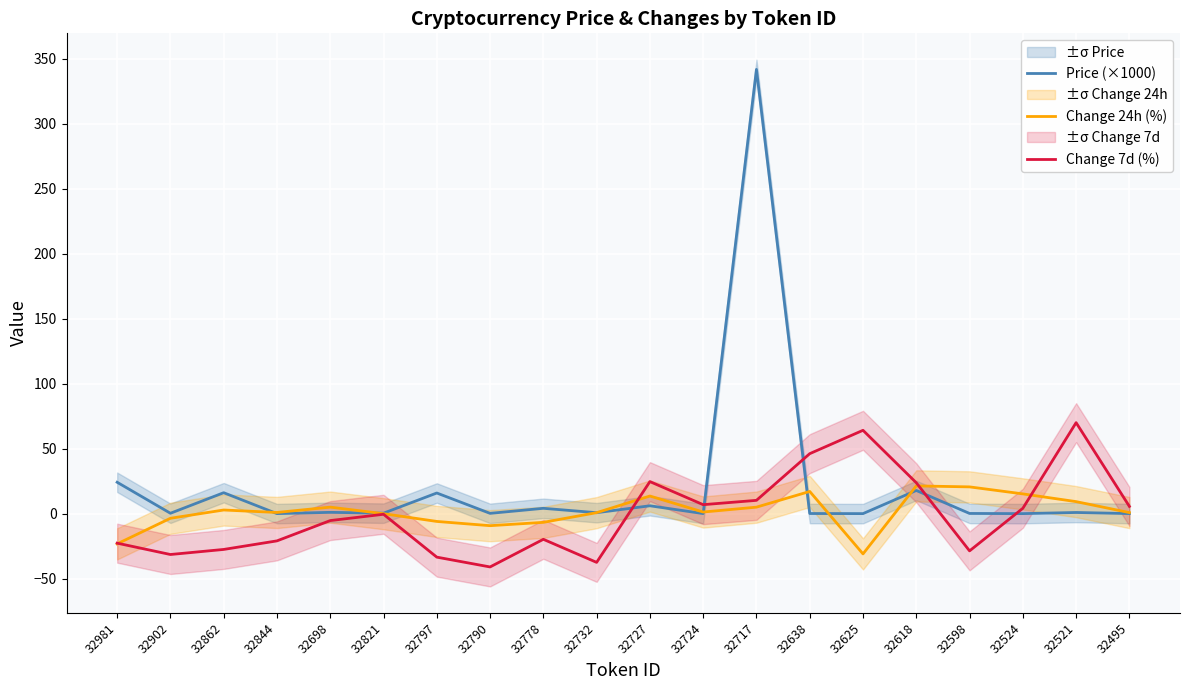

Is the value of Change 24h (%) at 32844 greater than the value of Price (×1000) at 32797?

No